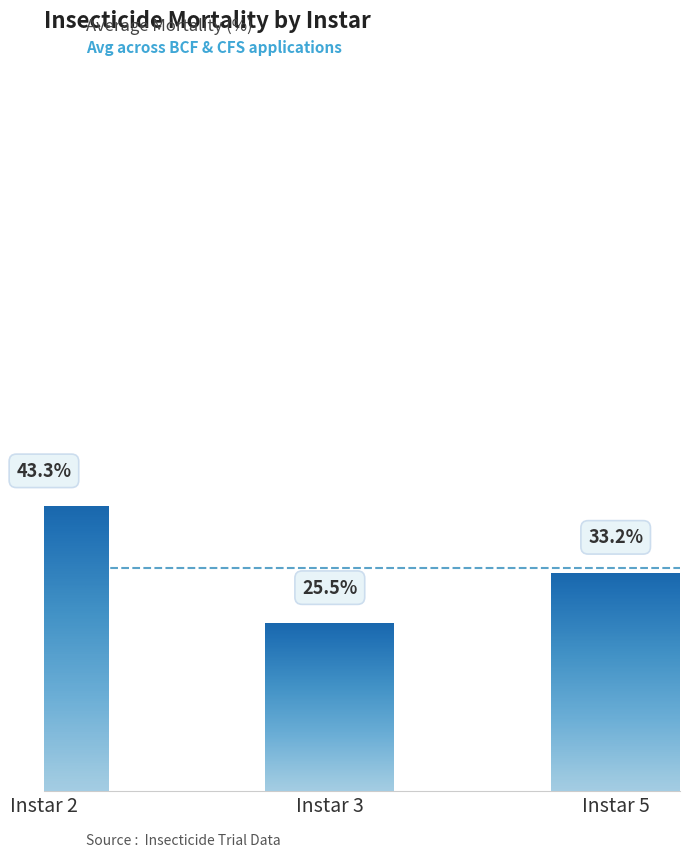

Which has a higher value, Instar 2 or Instar 5?

Instar 2